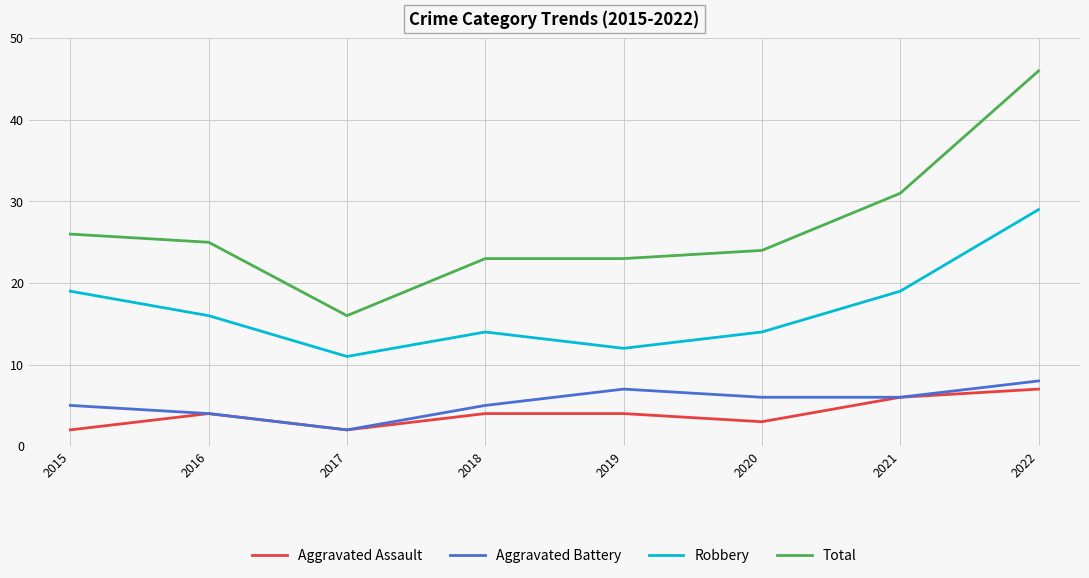

The value of Robbery at 2015 is 29. True or false?

False